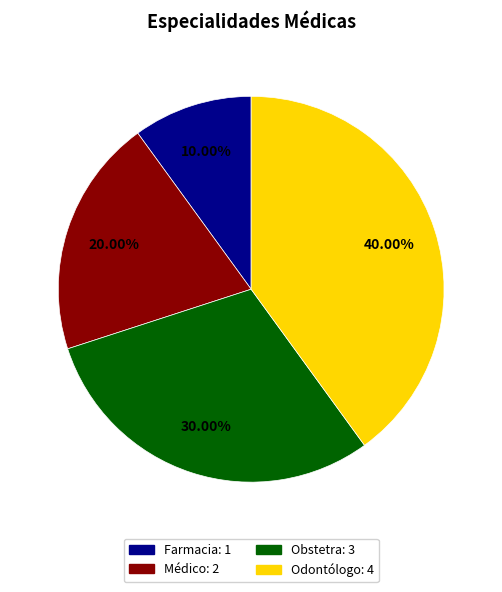

To the nearest percent, what portion does Médico represent?

20%